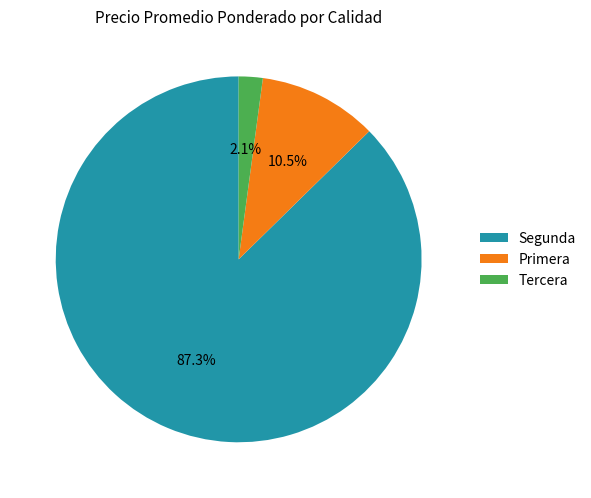

What is the largest slice in the pie chart?

Segunda